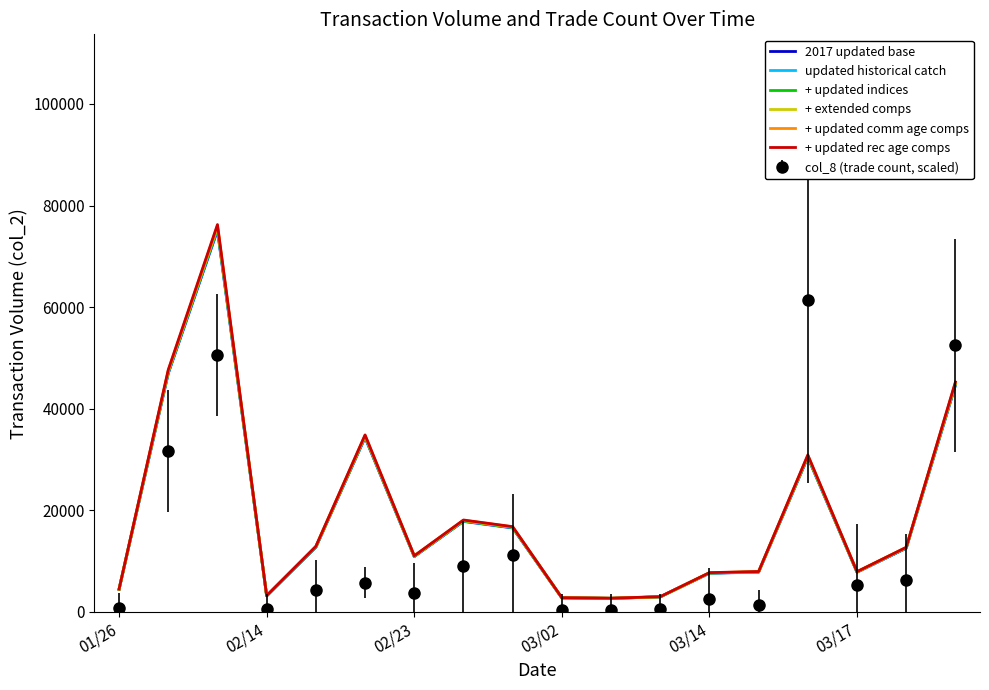

Which series has the widest spread of values?

+ updated rec age comps